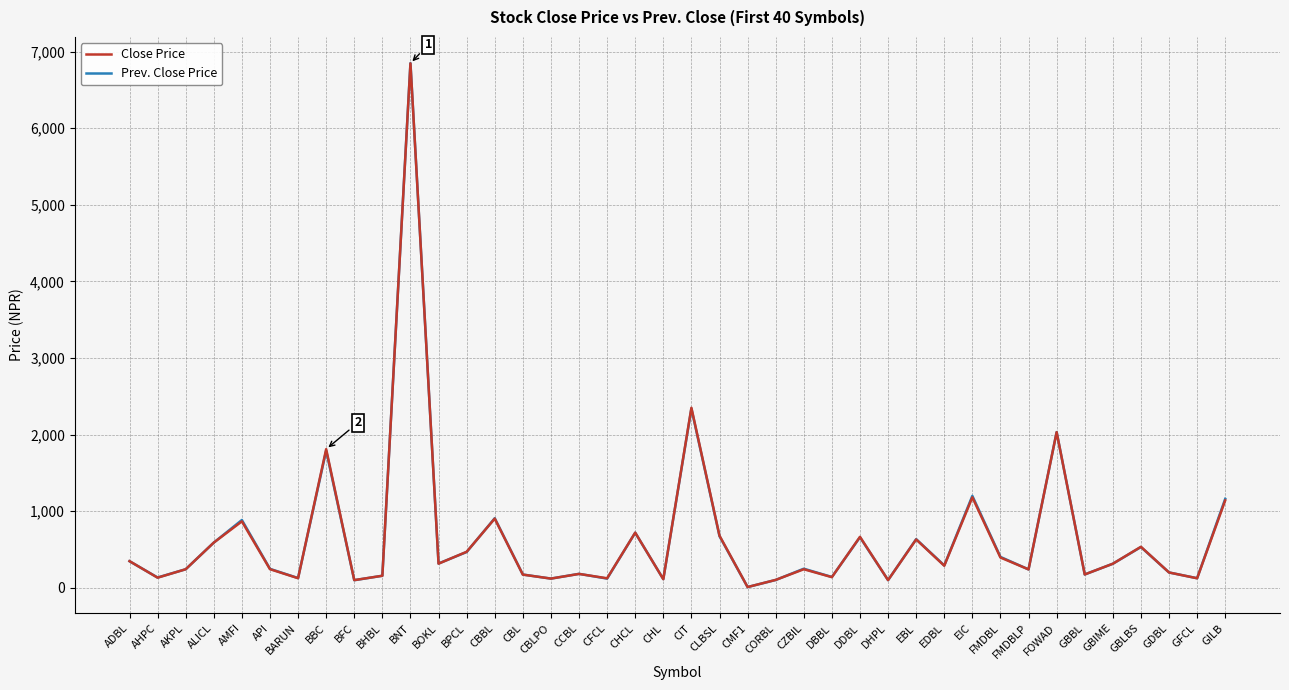

At which label does Close Price first exceed 288?

ADBL